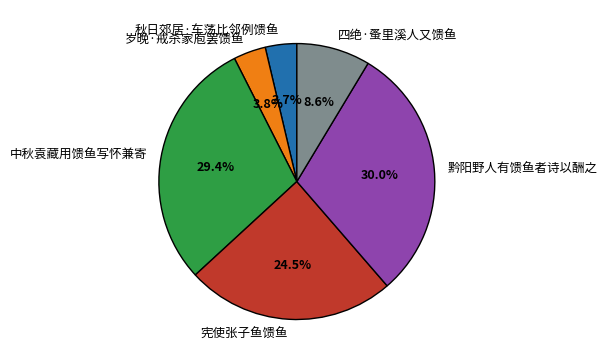

Which category has the biggest portion of the pie?

黔阳野人有馈鱼者诗以酬之